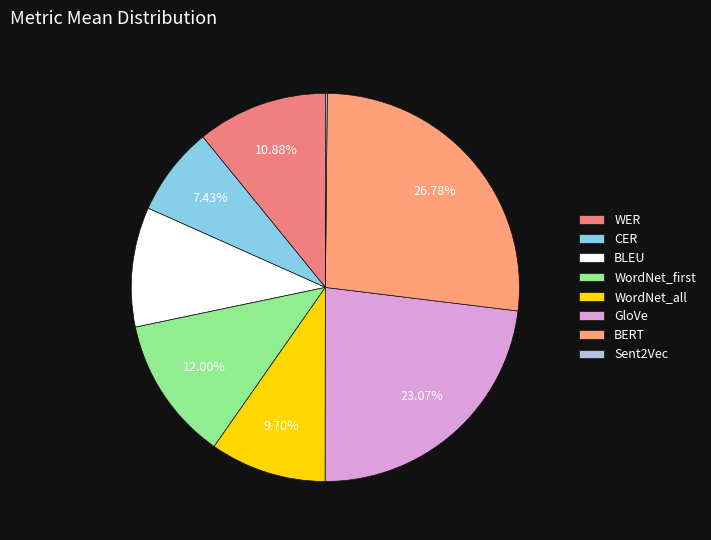

How many slices are in this pie chart?

8